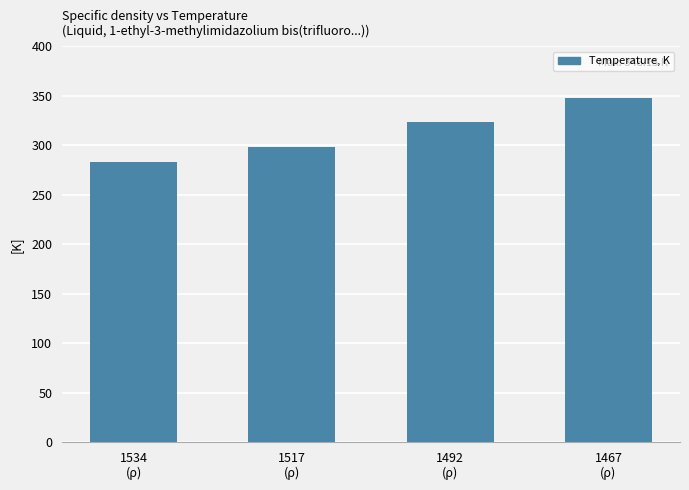

List the labels in order of value, smallest first.

1534
(ρ), 1517
(ρ), 1492
(ρ), 1467
(ρ)